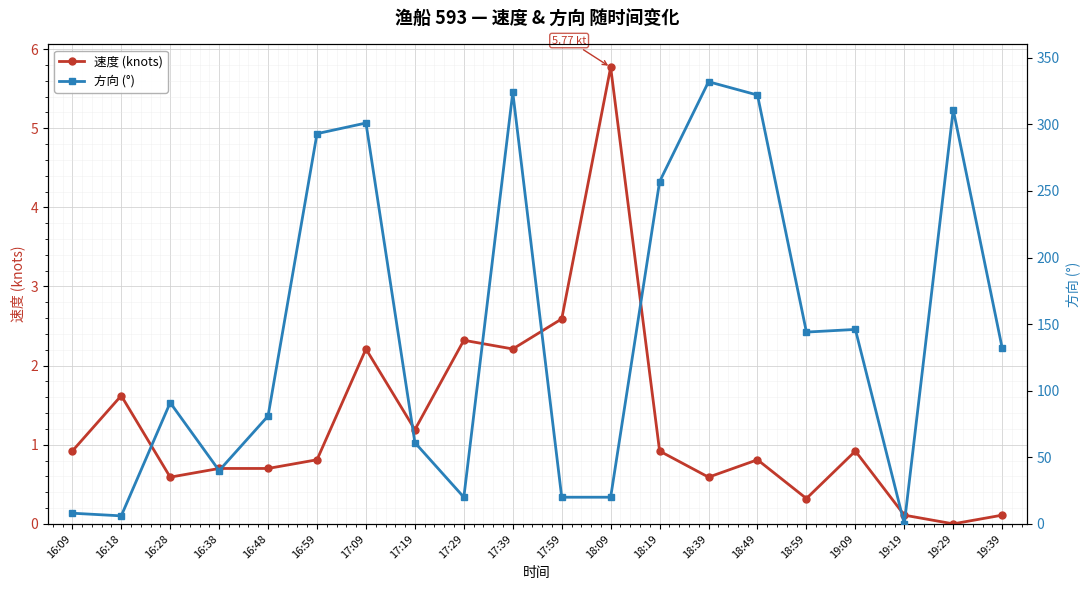

After their last crossing, which series has the higher values: 方向 (°) or 速度 (knots)?

方向 (°)